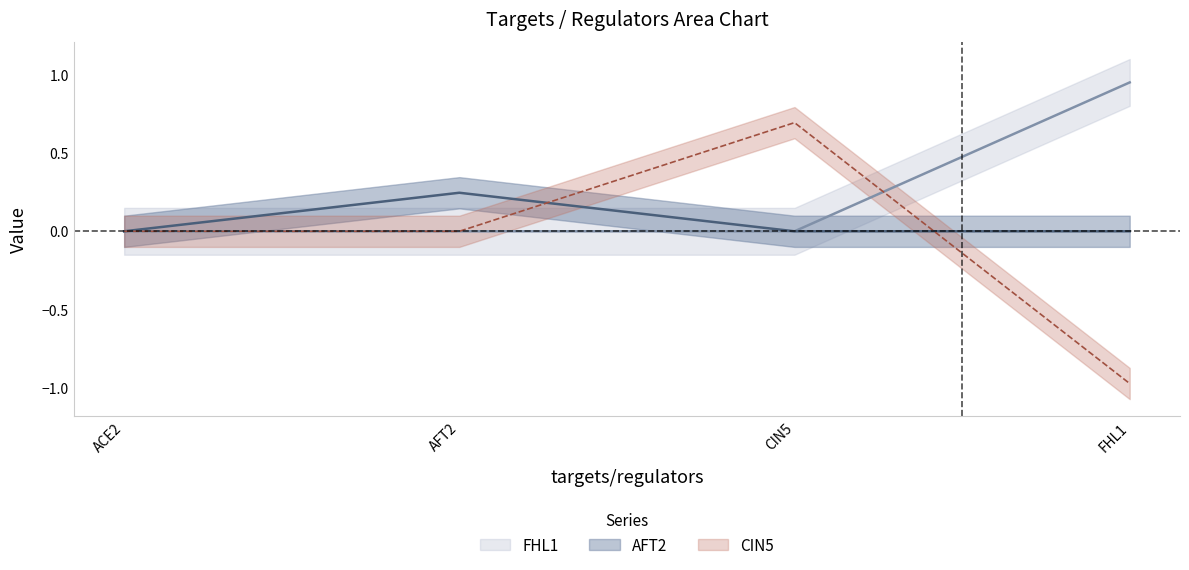

Is it true that AFT2 equals 0.1 at ACE2?

False